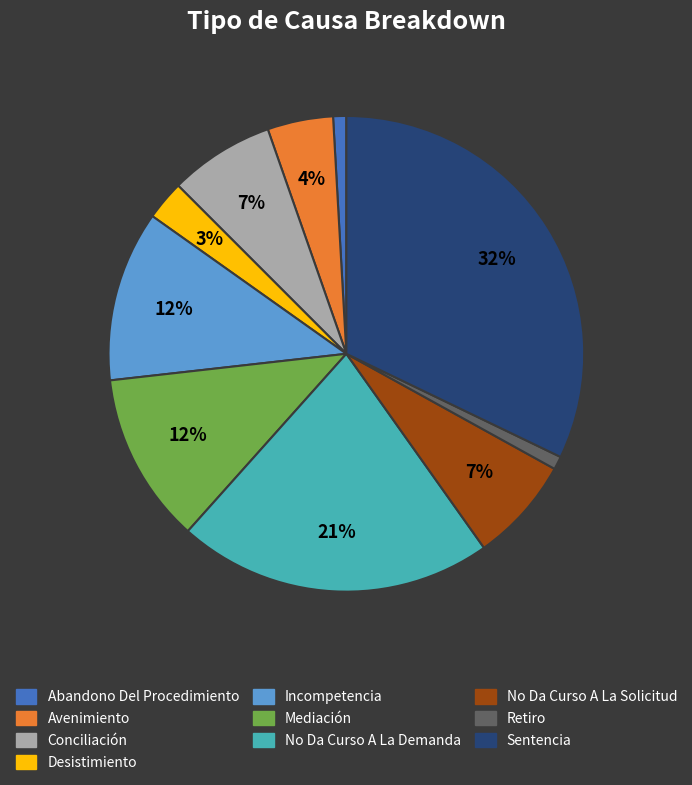

To the nearest percent, what is the average slice percentage?

10%